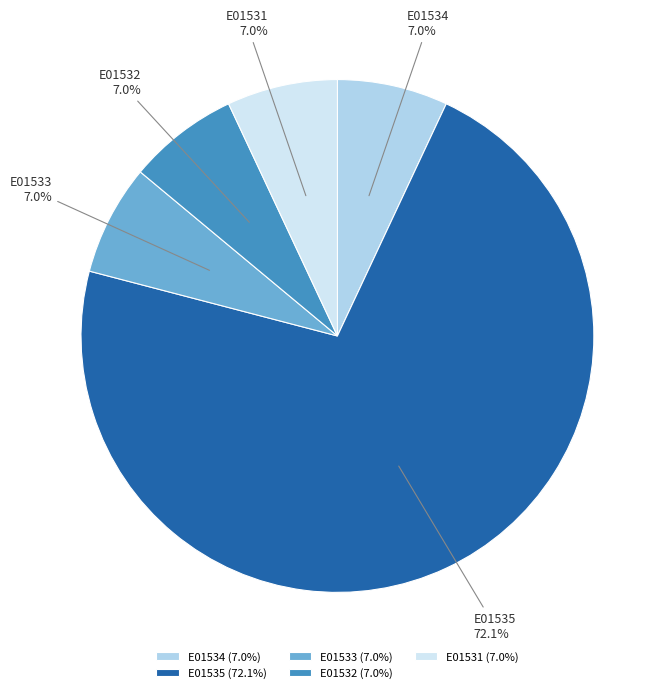

Is it true that E01531 is 7% of the pie?

True